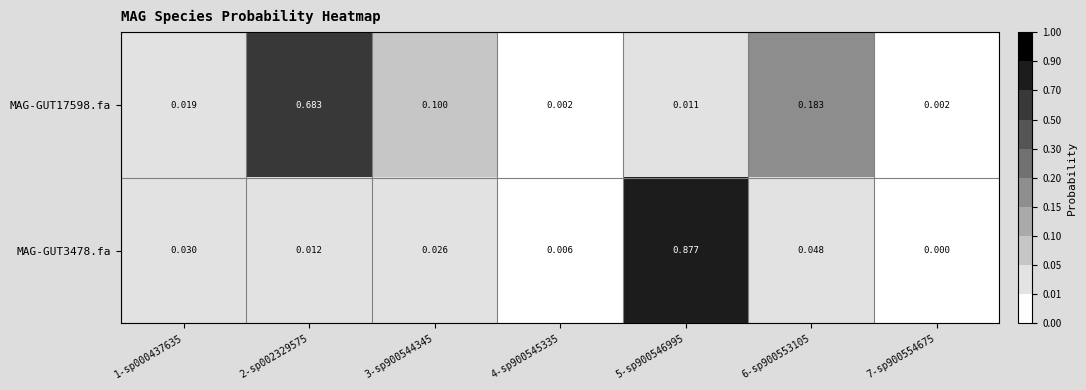

Which series has the largest total across all categories?

MAG-GUT17598.fa